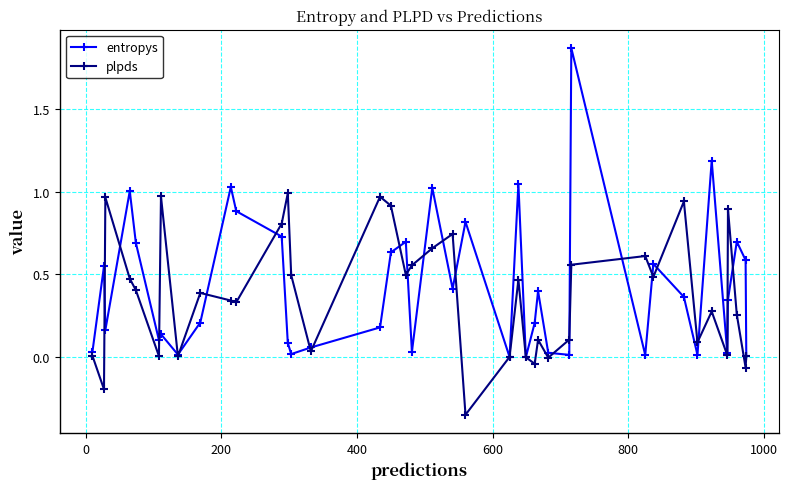

Which series has the widest spread of values?

entropys